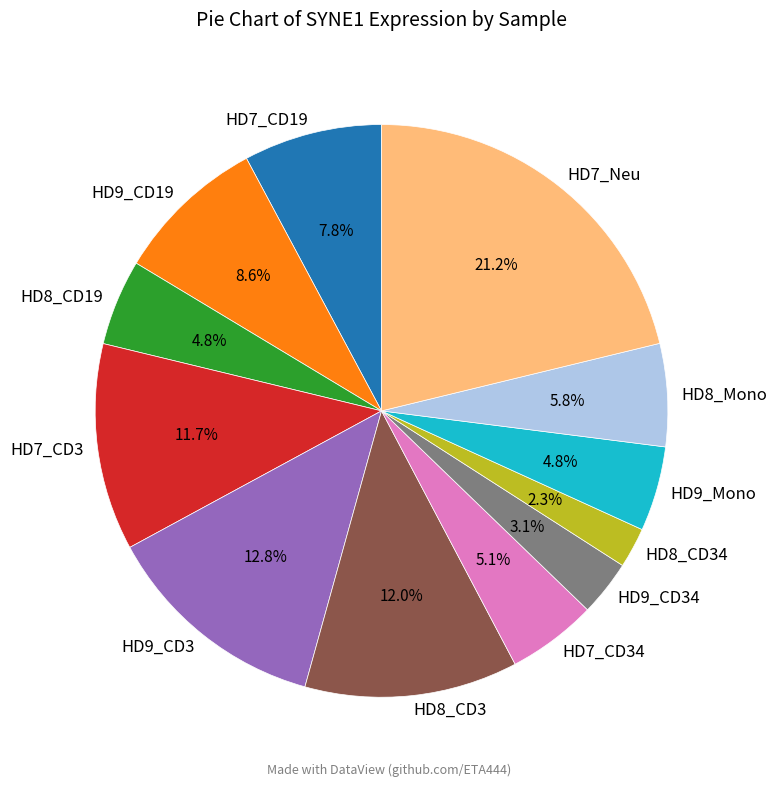

To the nearest percent, what percentage of the pie is HD7_CD34?

5%